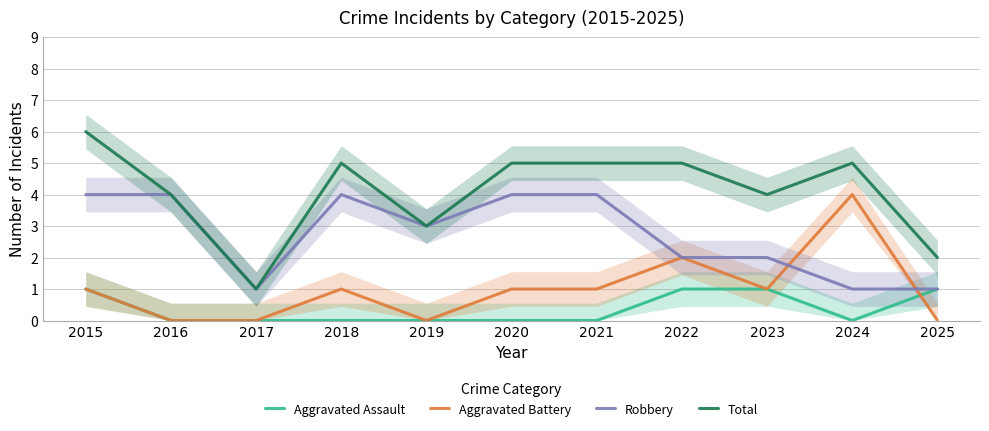

At which category does Robbery reach its first local valley?

2017